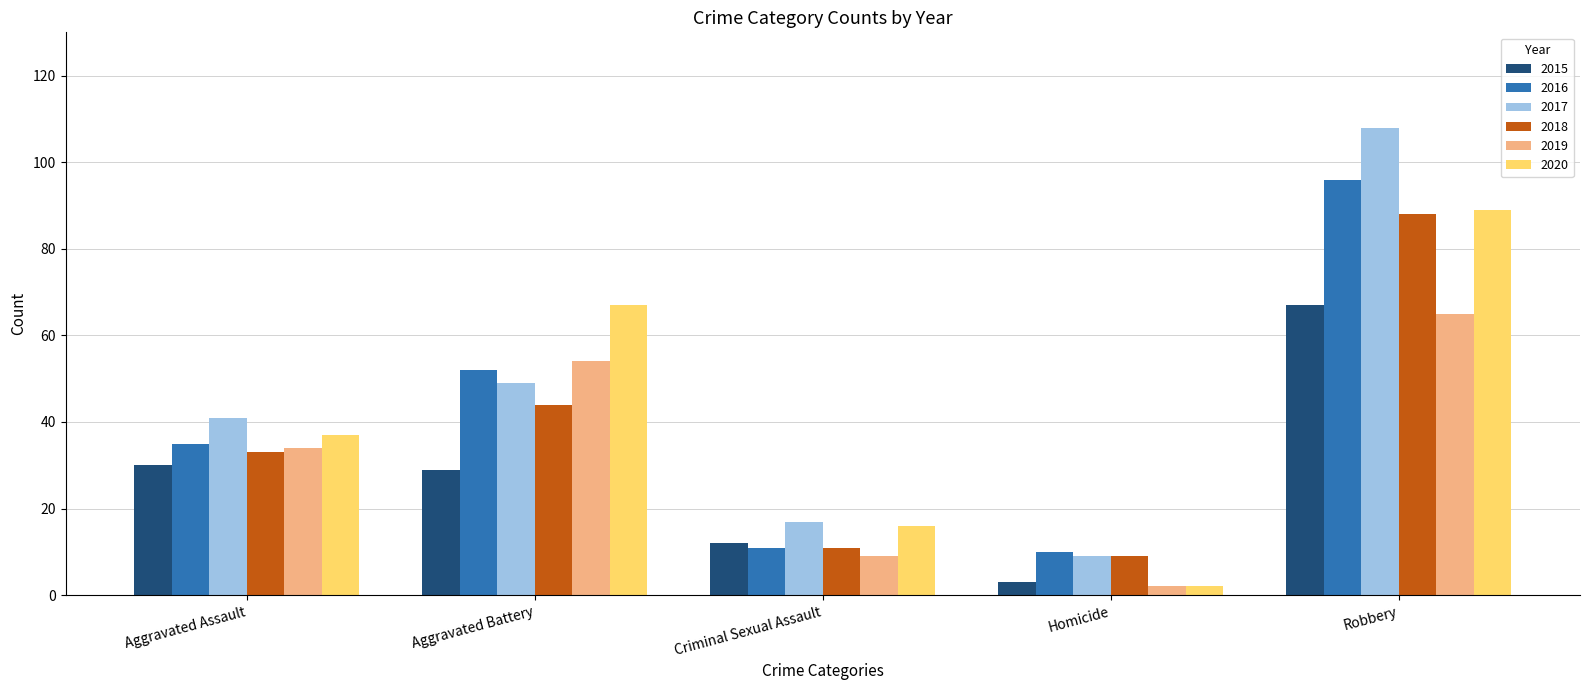

Between Criminal Sexual Assault and Homicide, which series saw the biggest shift?

2020